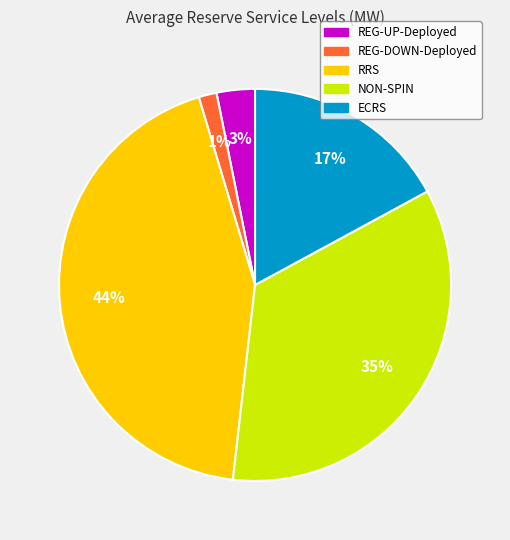

What is the smallest slice in the pie chart?

REG-DOWN-Deployed